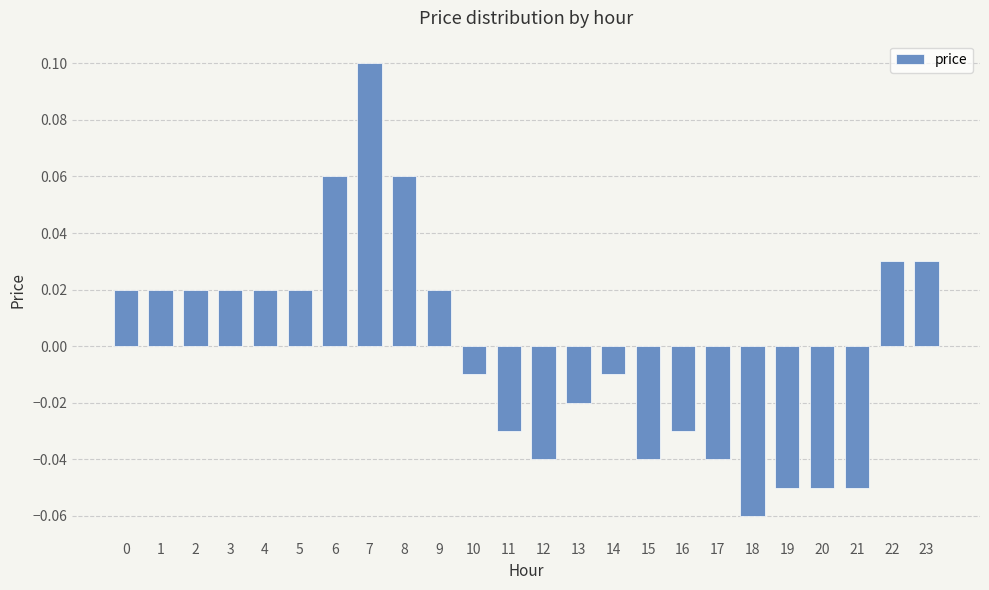

At which category does the chart reach its minimum across all series?

18